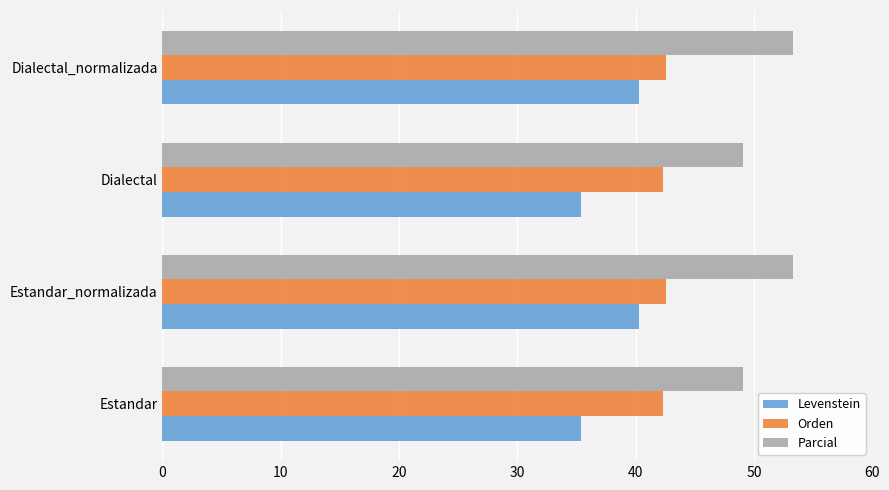

Which series has the largest total across all categories?

Parcial